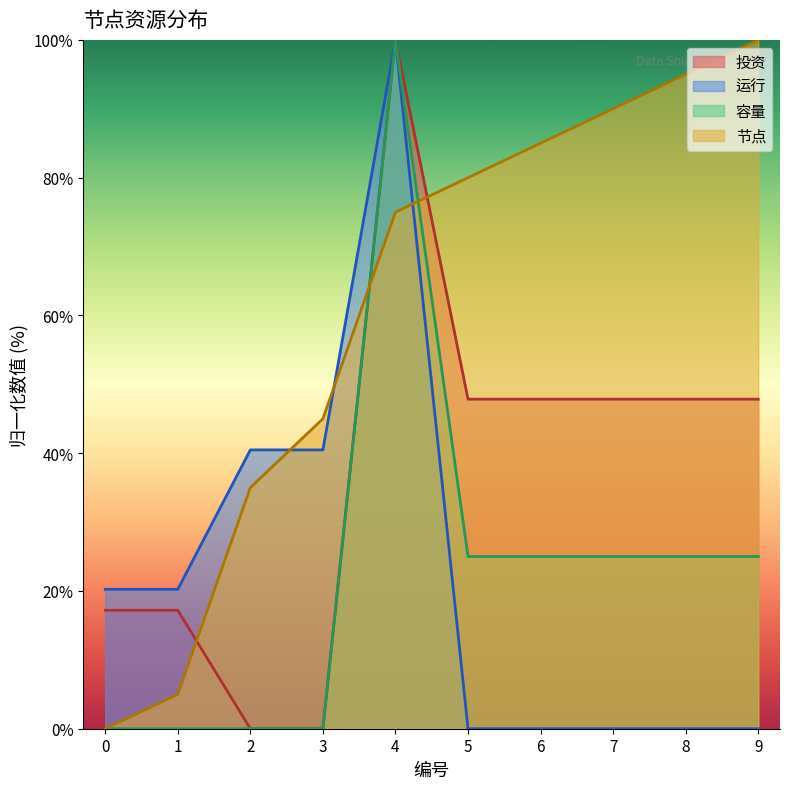

At which category does 投资 reach its first local peak?

4